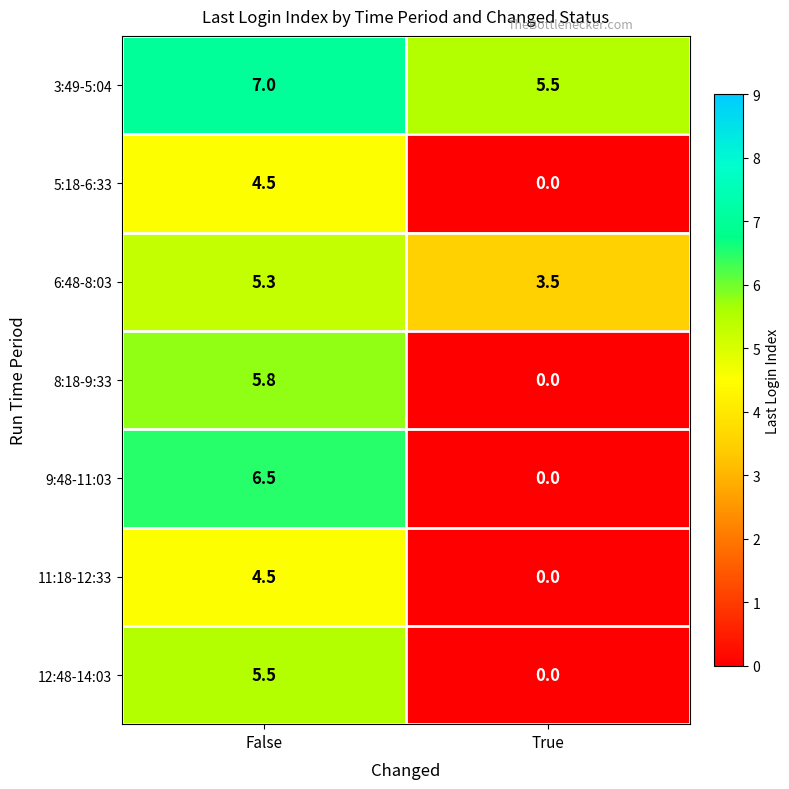

Which series has the largest range (max minus min)?

9:48-11:03